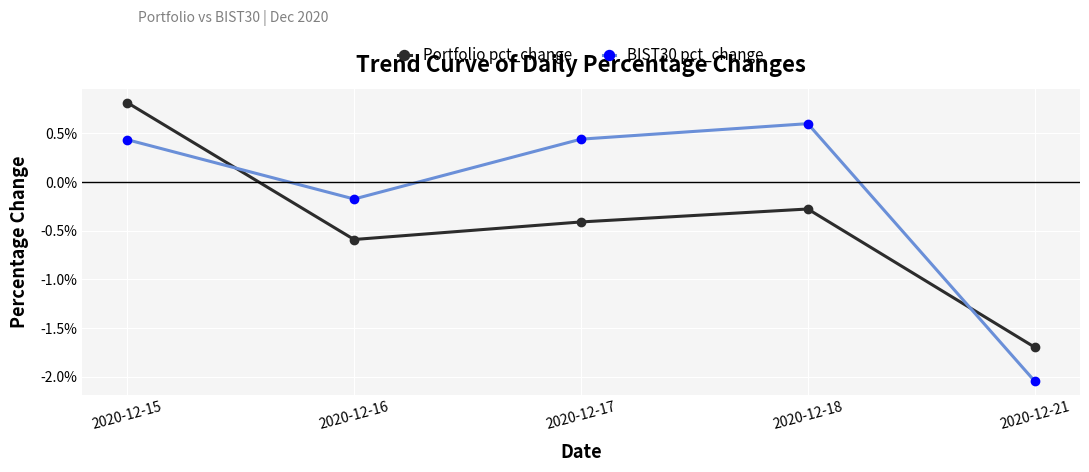

At which category does the chart reach its minimum across all series?

2020-12-21